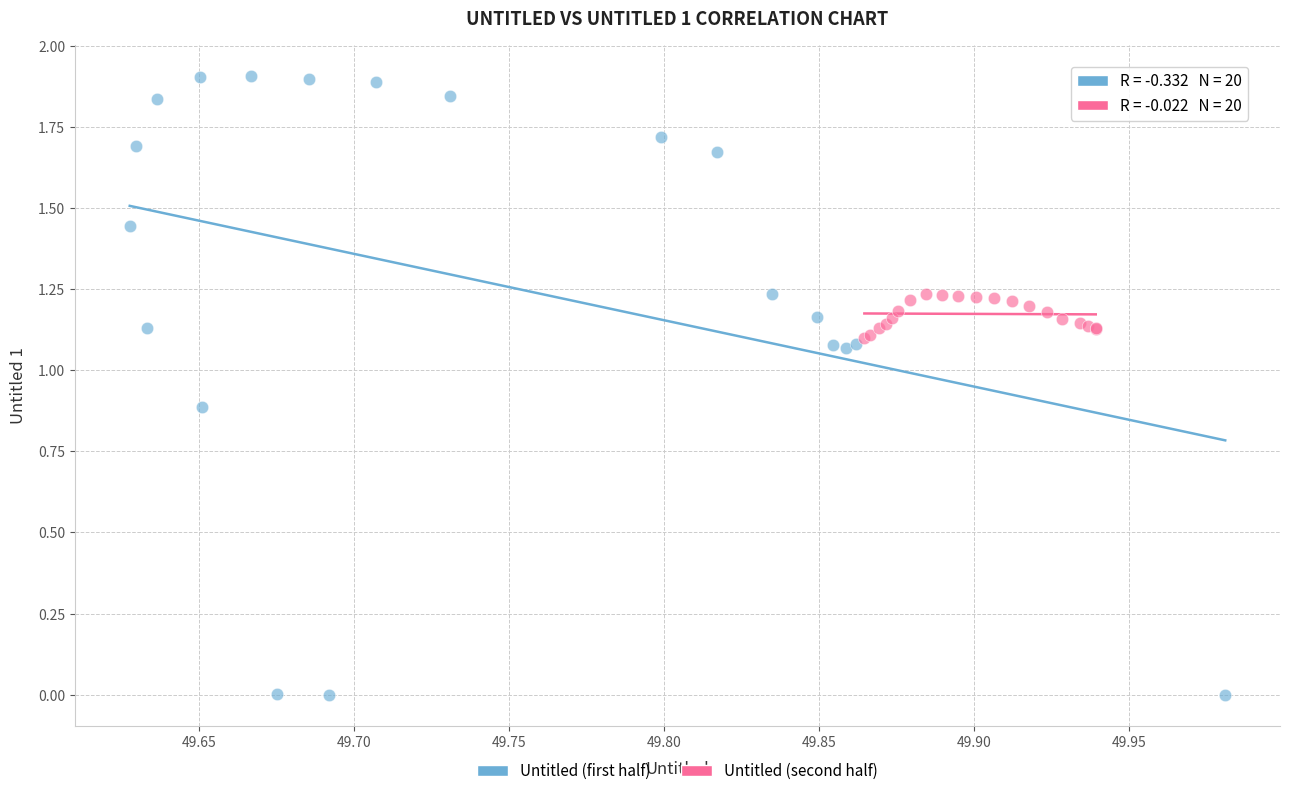

Which series has the largest Y range (max minus min)?

Untitled (first half)